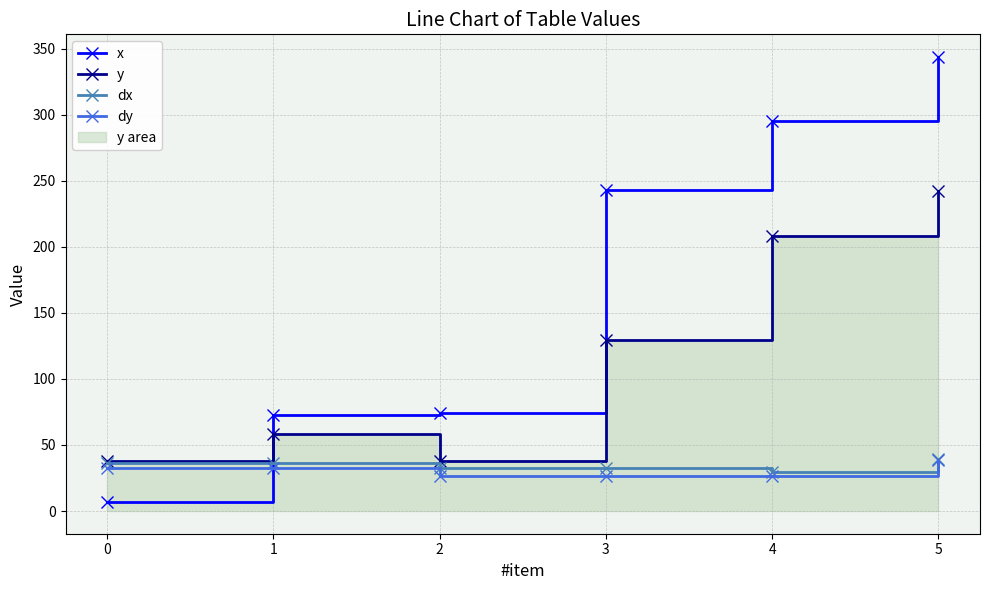

What is the value of the x point at the 4th from the left?

243.3